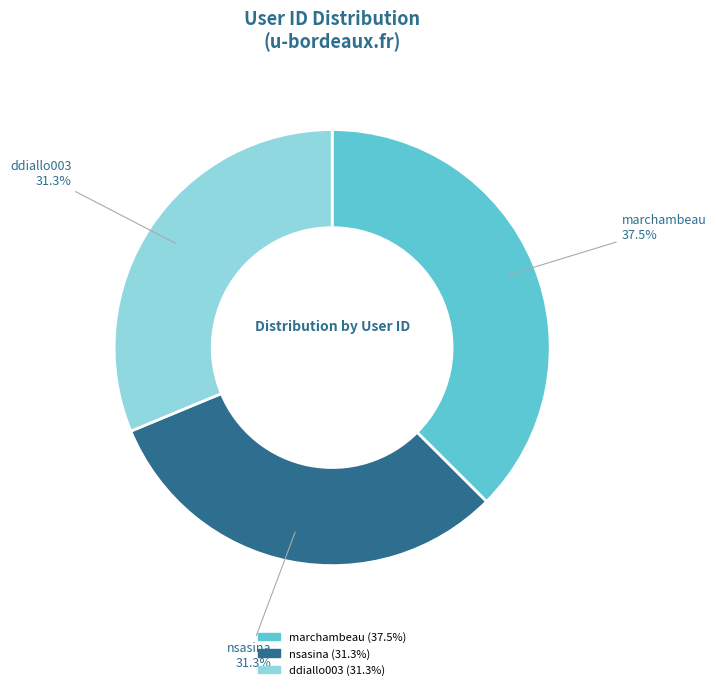

Is there a majority slice in this chart?

No